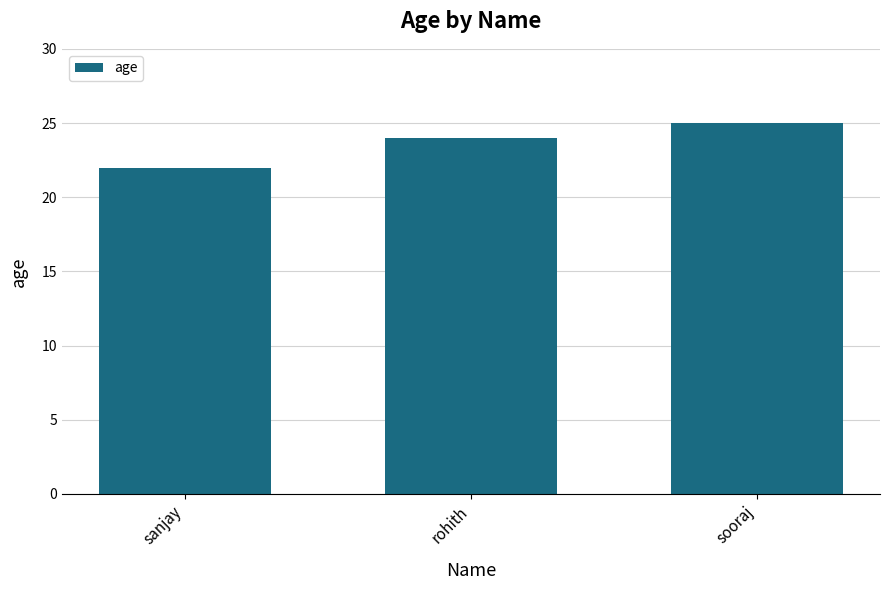

Are the bars grouped side by side (vs. stacked)?

No